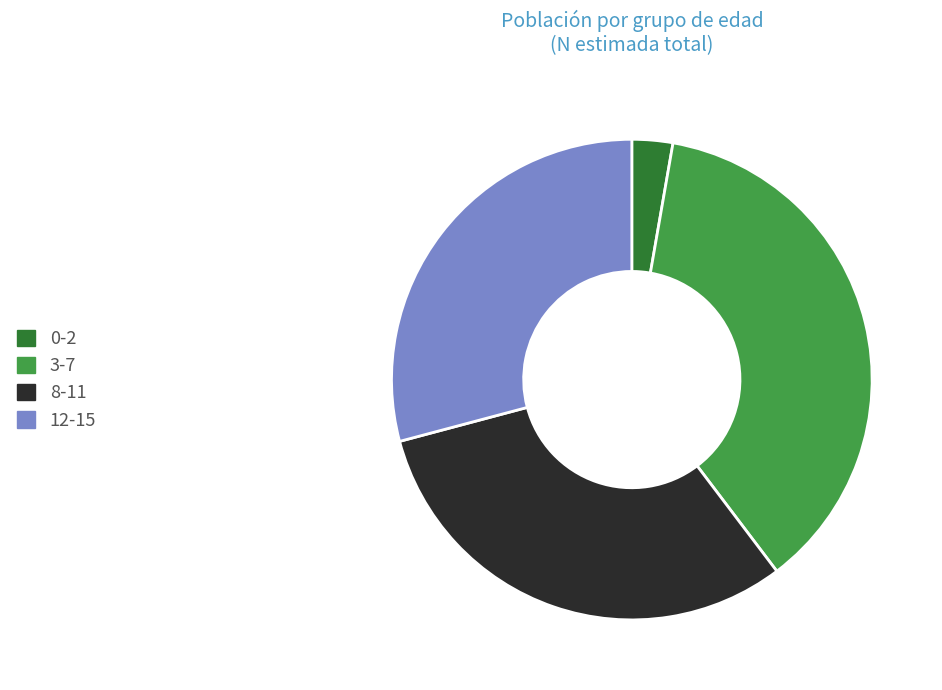

Which category has the smallest portion of the pie?

0-2